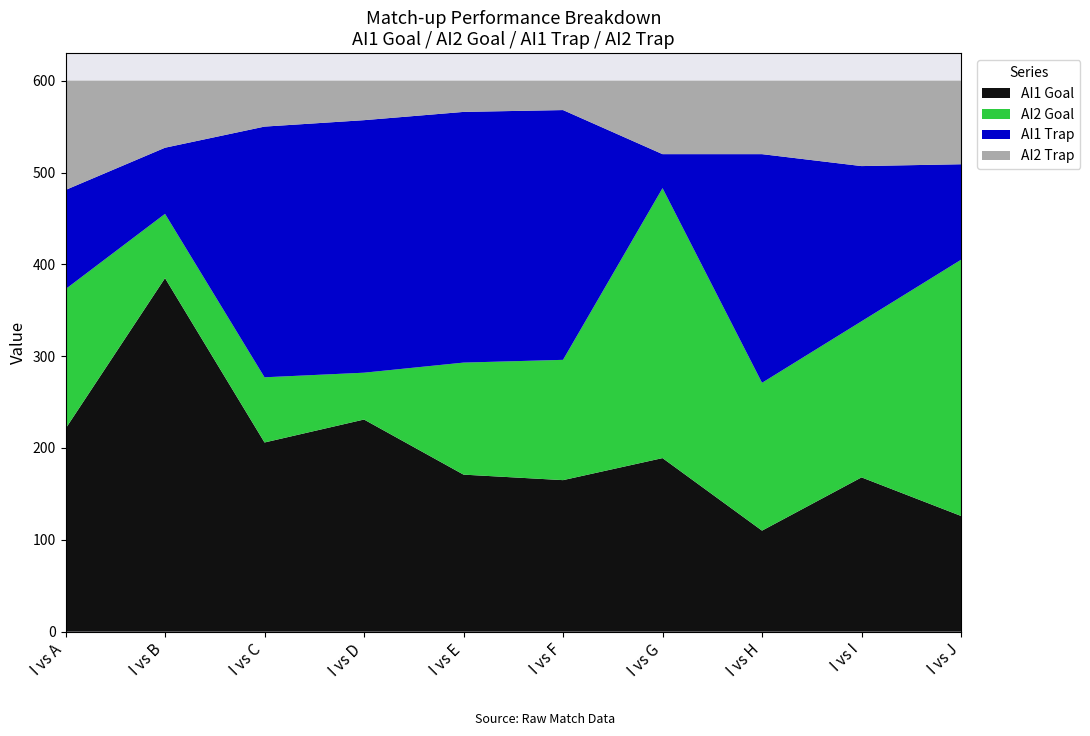

Reading left to right, extract all data points from this chart.

AI1 Goal: 221	385	206	231	171	165	189	110	168	126
AI2 Goal: 152	70	71	51	122	131	294	161	170	279
AI1 Trap: 108	72	273	275	273	272	37	249	169	104
AI2 Trap: 119	73	50	43	34	32	80	80	93	91